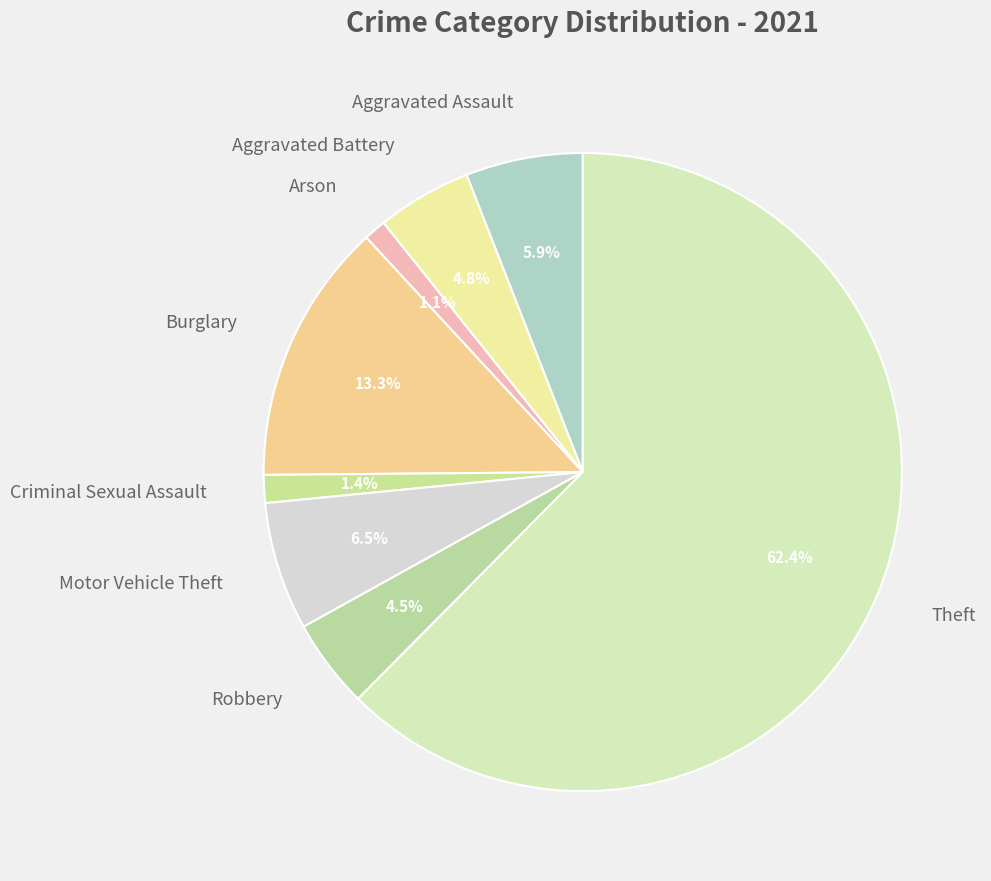

Which slice is the largest?

Theft